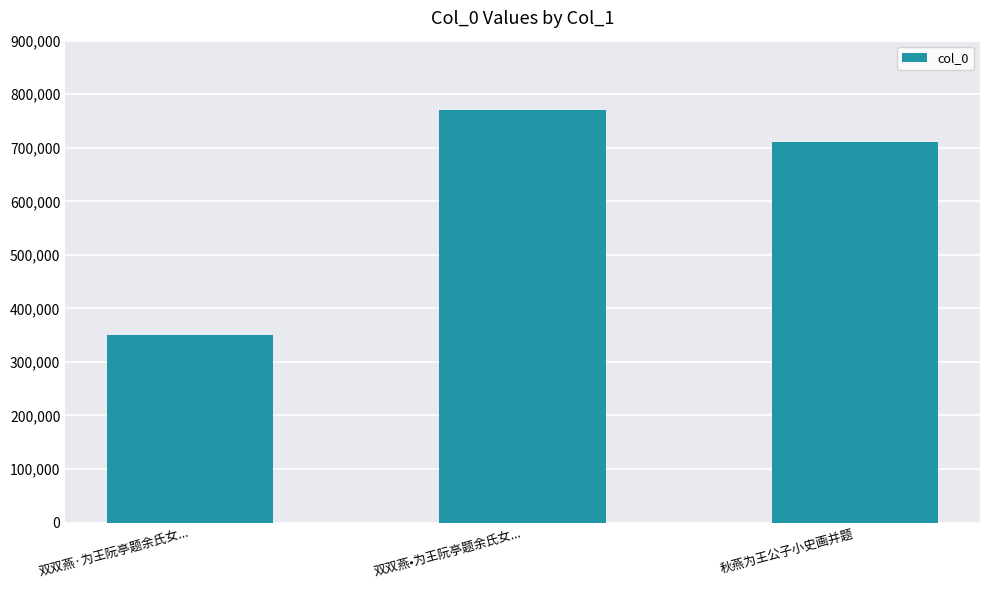

Which has a higher value, 秋燕为王公子小史画并题 or 双双燕·为王阮亭题余氏女...?

秋燕为王公子小史画并题